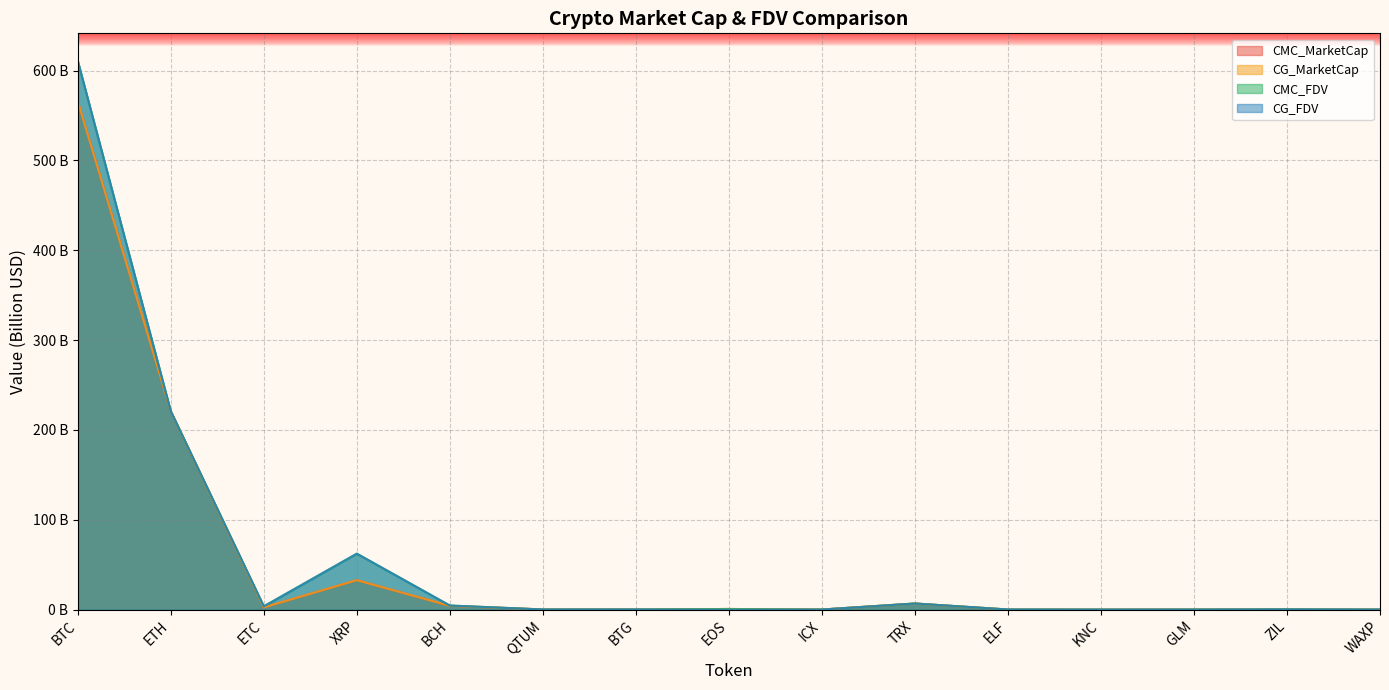

Between ELF and GLM, which series saw the biggest shift?

CG_MarketCap